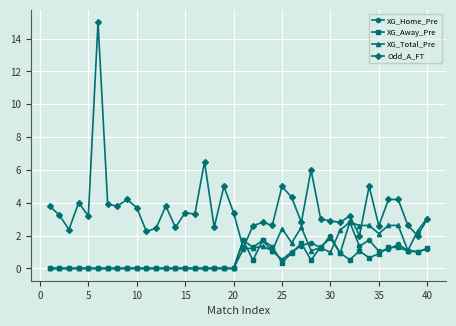

What is the highest value of the XG_Away_Pre series?

1.8